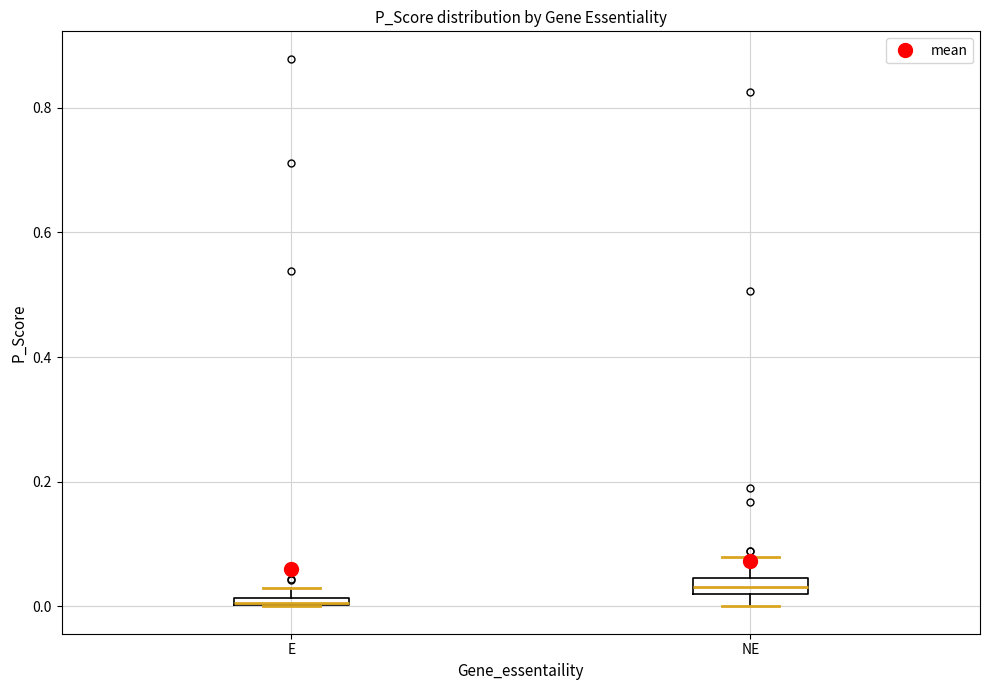

Where is the lower edge of the box for NE on the y-axis? The values are not printed on the chart, so give them approximately, as read against the axis.

0.02